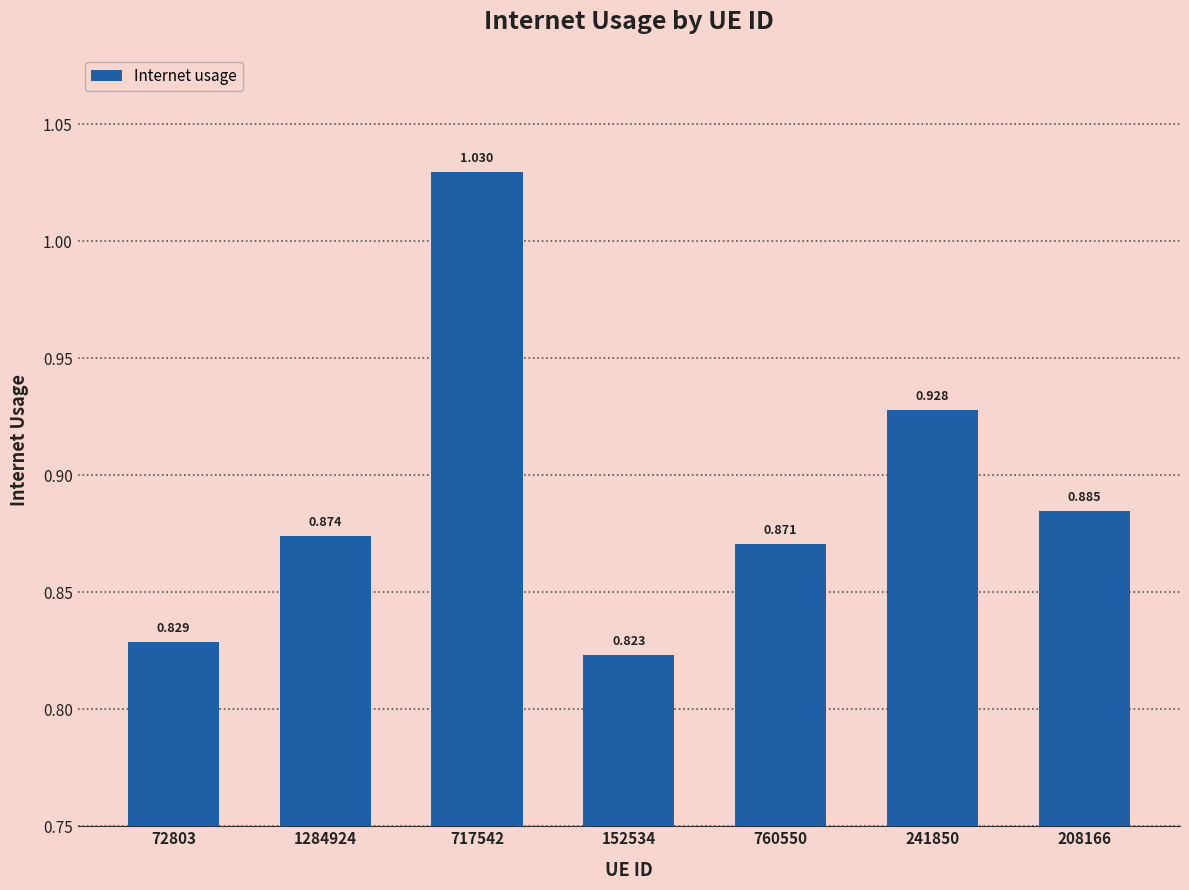

What is the difference between the values at 241850 and 760550?

0.1